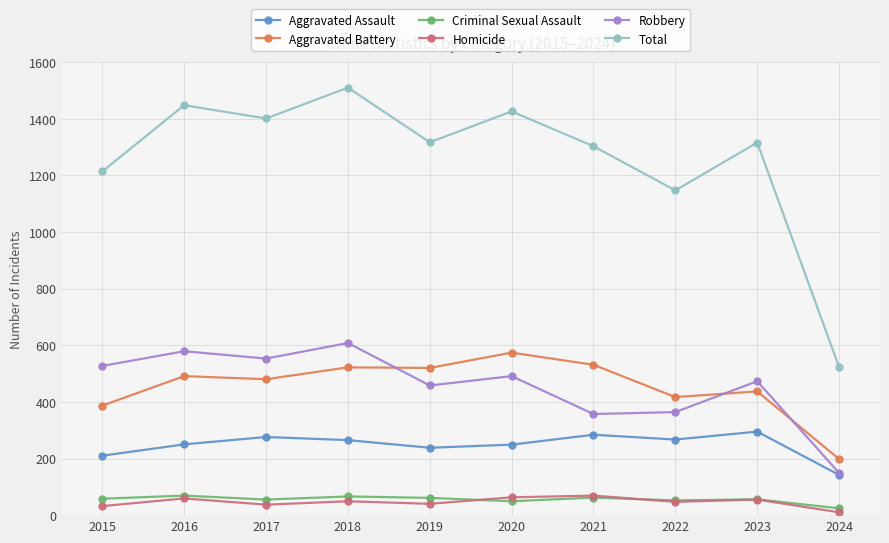

What is the difference between the maximum and minimum values in the Aggravated Assault series?

153